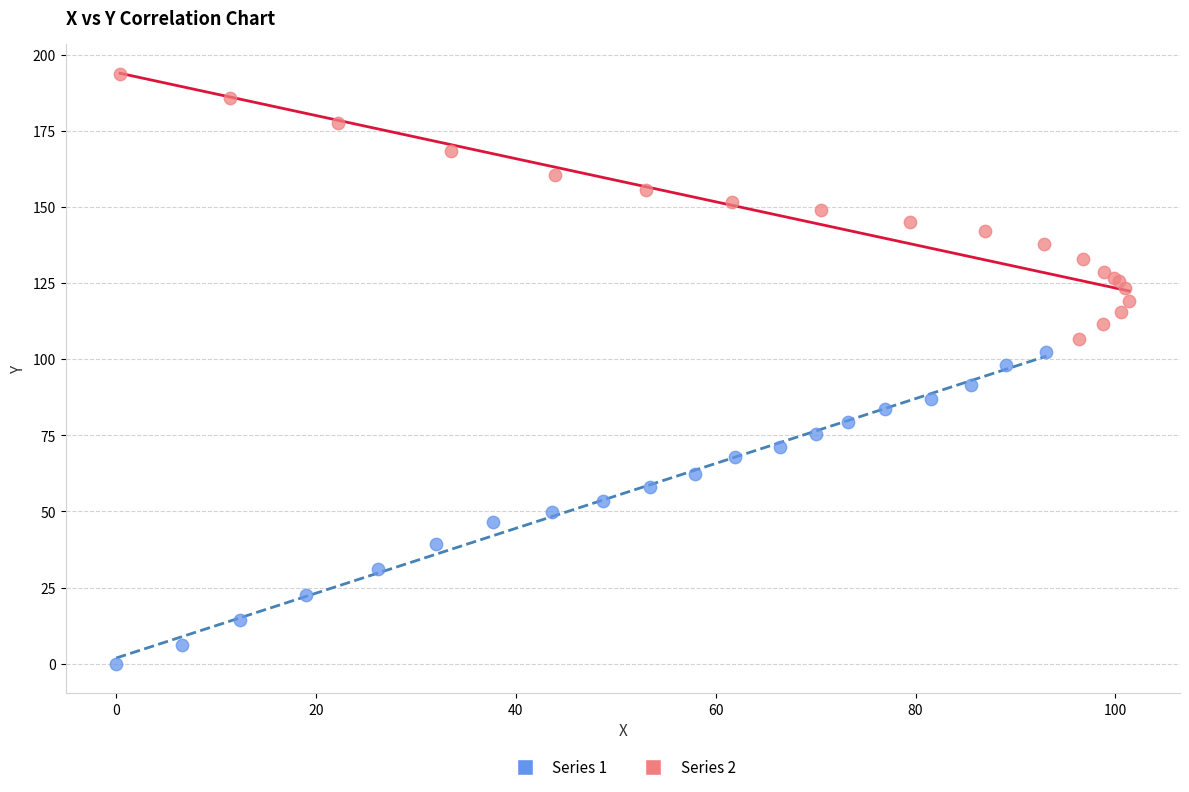

What are all the series names shown in the legend?

Series 1, Series 2